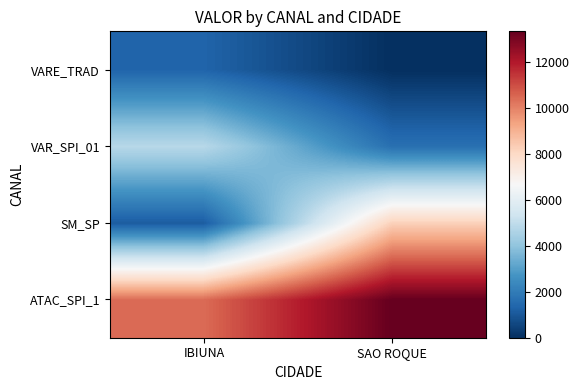

What is the spread (max minus min) of values at SAO ROQUE?

13316.5